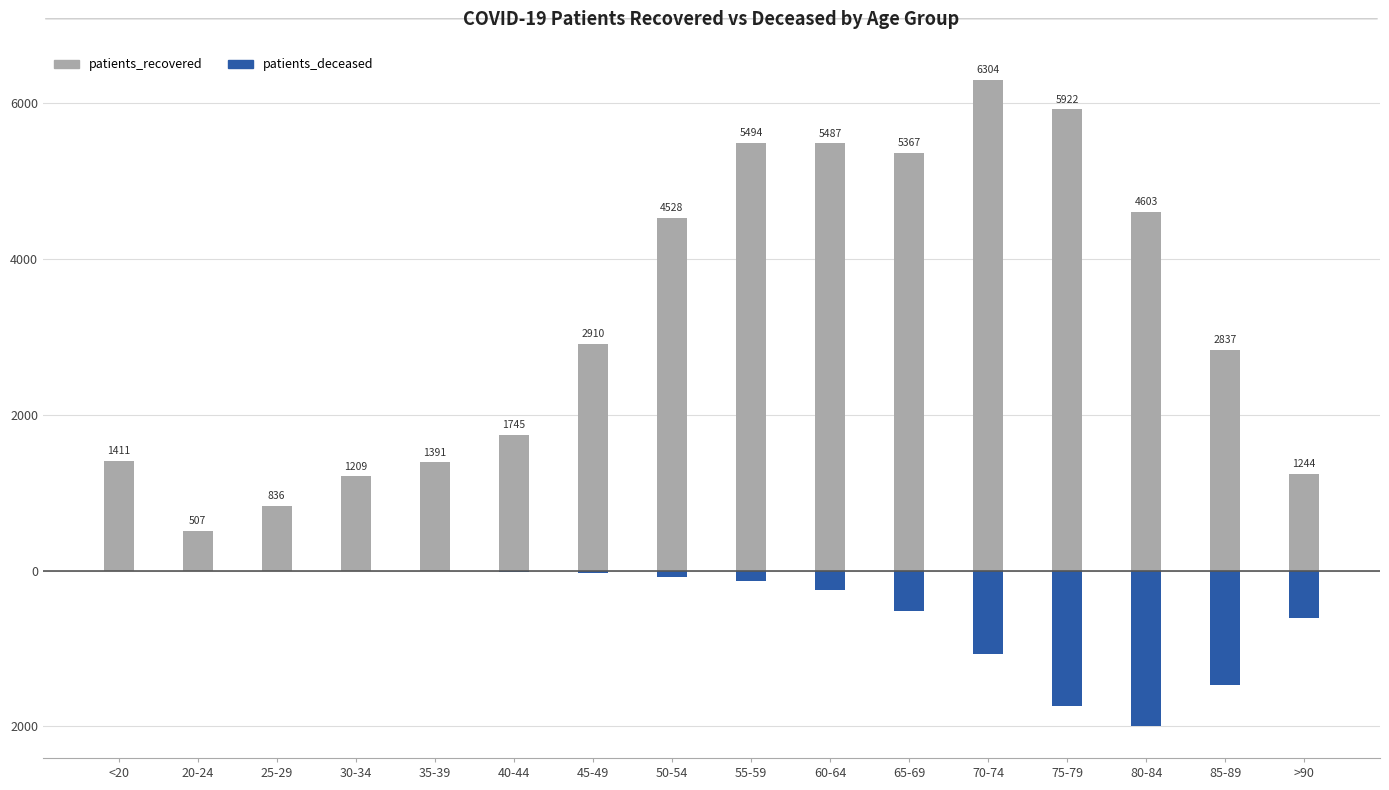

What is the greatest value displayed?

6304